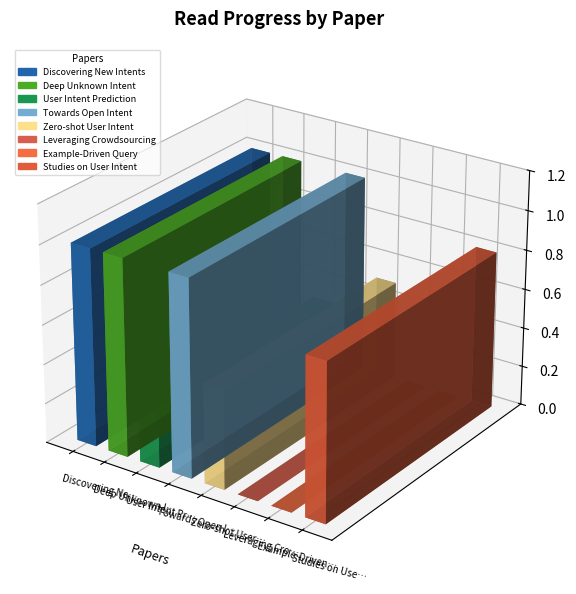

What position from the left is User Intent Prediction?

3